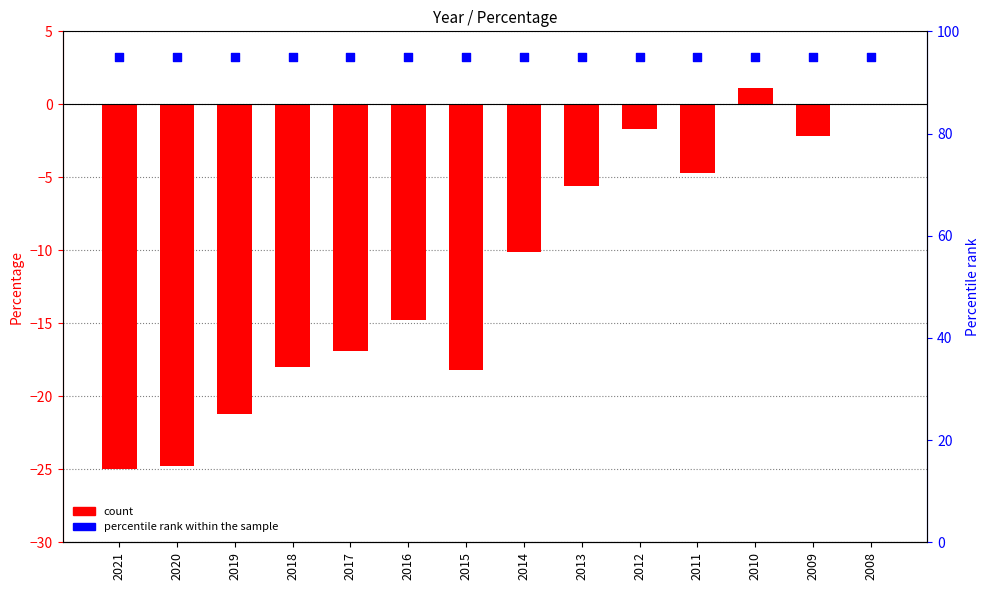

Which series has the largest total across all categories?

percentile rank within the sample